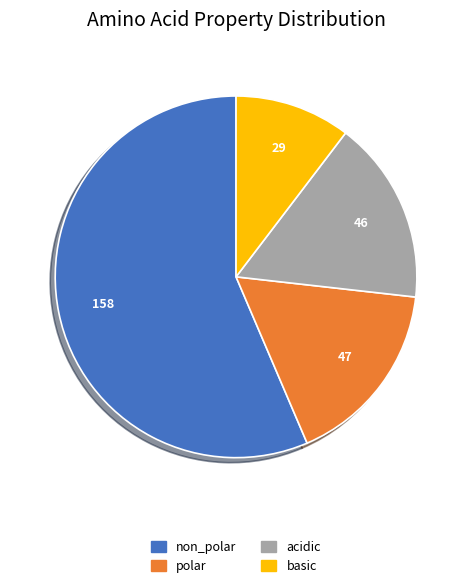

True or false: polar accounts for 17% of the total.

True